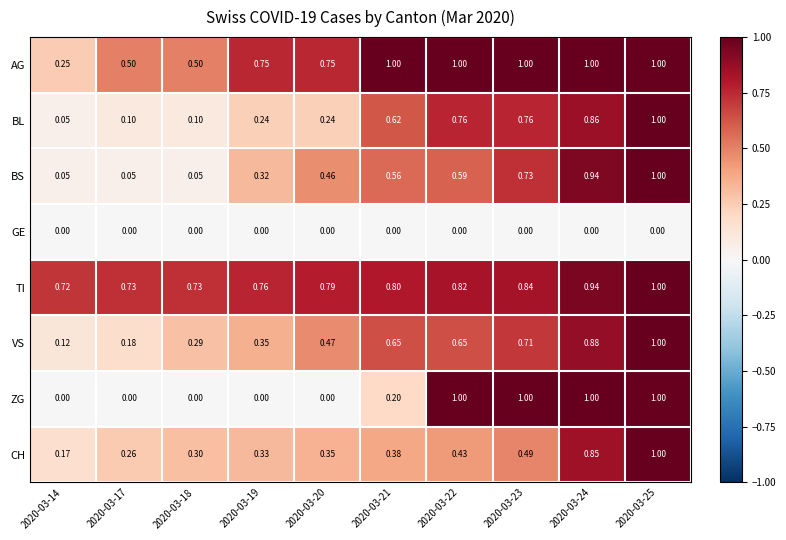

Is the value of BS at 2020-03-23 greater than the value of CH at 2020-03-19?

Yes